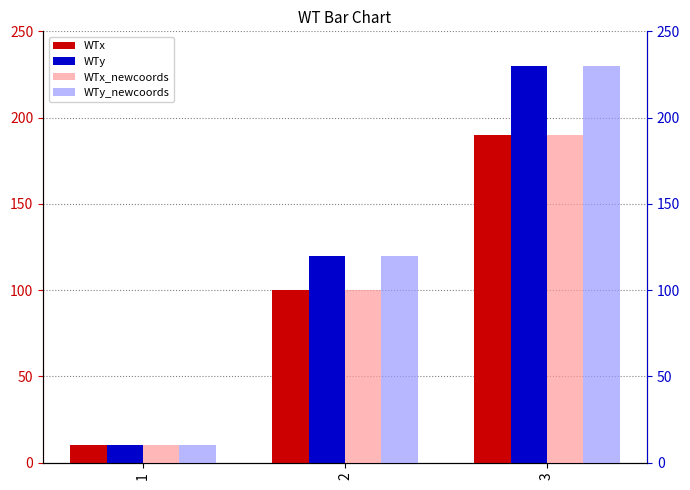

What is the average value of the WTy_newcoords series?

120